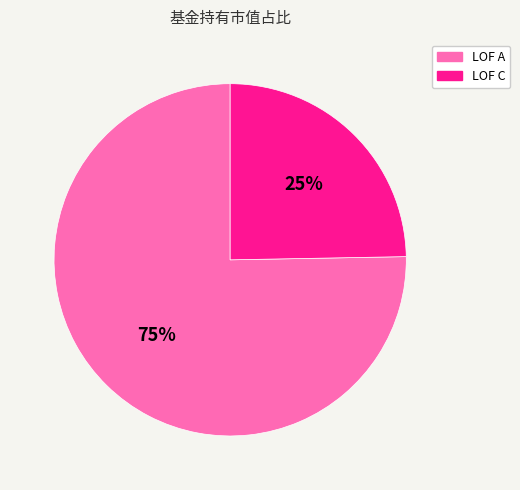

Rank the categories by value from highest to lowest.

LOF A, LOF C